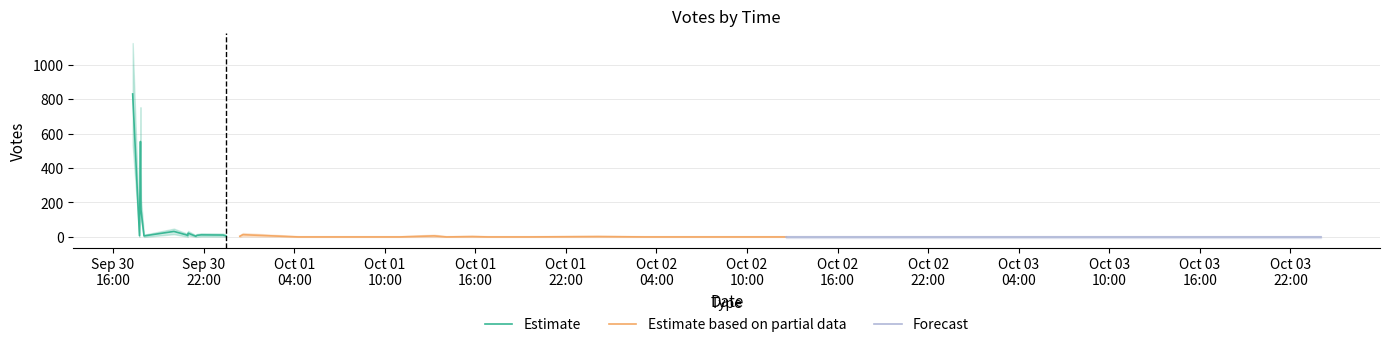

List the labels in order of value, smallest first.

2019-10-02 12:36, 2019-10-02 07:16, 2019-10-02 06:14, 2019-10-02 03:14, 2019-10-01 19:30, 2019-10-01 18:18, 2019-10-01 18:10, 2019-10-01 17:45, 2019-10-01 16:50, 2019-10-01 14:06, 2019-10-01 14:05, 2019-10-01 10:59, 2019-10-01 10:57, 2019-10-01 09:46, 2019-10-01 09:41, 2019-10-01 09:40, 2019-10-01 09:26, 2019-10-01 08:34, 2019-10-01 08:13, 2019-10-01 04:16, 2019-10-02 00:09, 2019-10-01 15:48, 2019-10-01 00:24, 2019-09-30 21:29, 2019-10-01 13:16, 2019-09-30 18:03, 2019-09-30 23:29, 2019-09-30 17:45, 2019-09-30 20:57, 2019-09-30 21:33, 2019-09-30 23:17, 2019-09-30 21:50, 2019-09-30 20:51, 2019-10-01 00:36, 2019-09-30 20:58, 2019-09-30 20:02, 2019-09-30 17:51, 2019-09-30 17:47, 2019-09-30 17:49, 2019-09-30 17:18